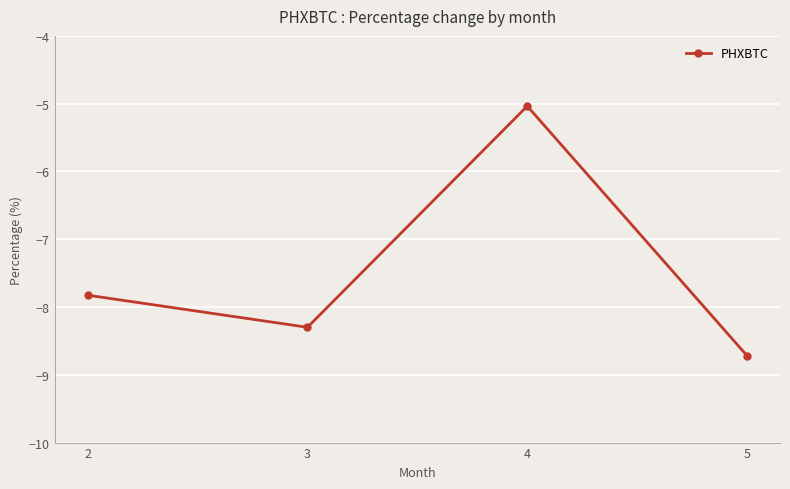

At which category does the data reach its first local valley?

3